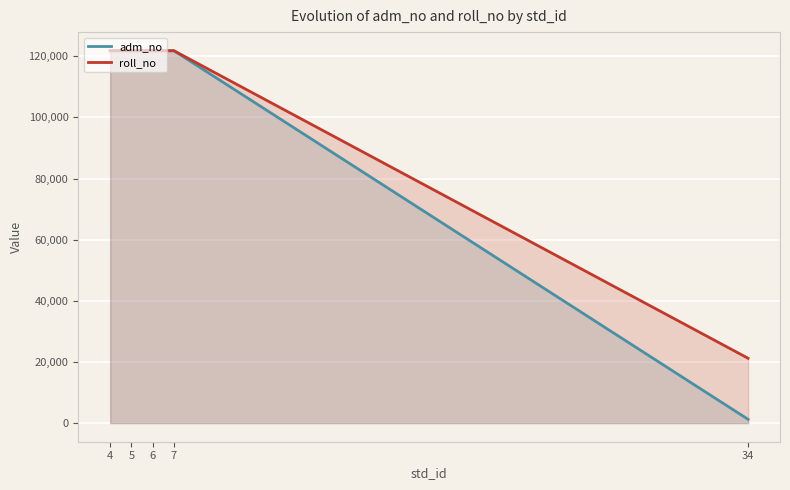

What is the difference between the roll_no values at 6 and 34?

100601